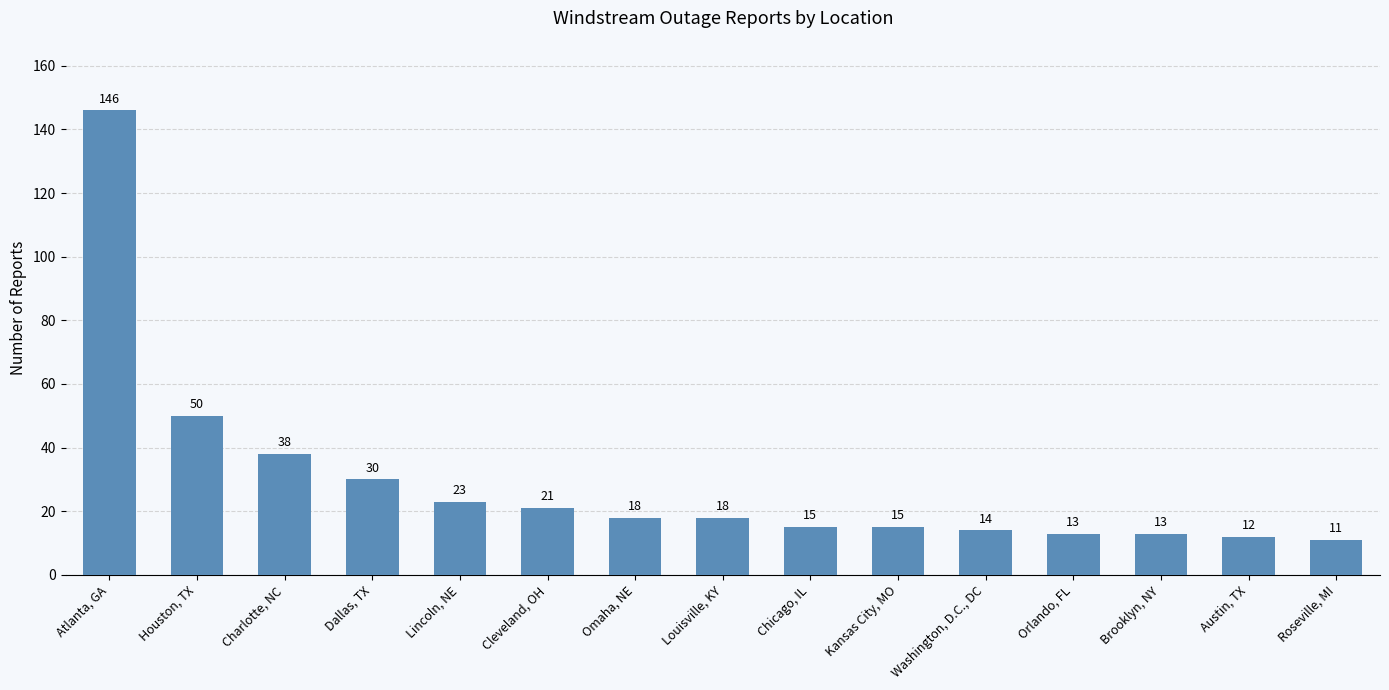

Between Omaha, NE and Lincoln, NE, which is larger?

Lincoln, NE